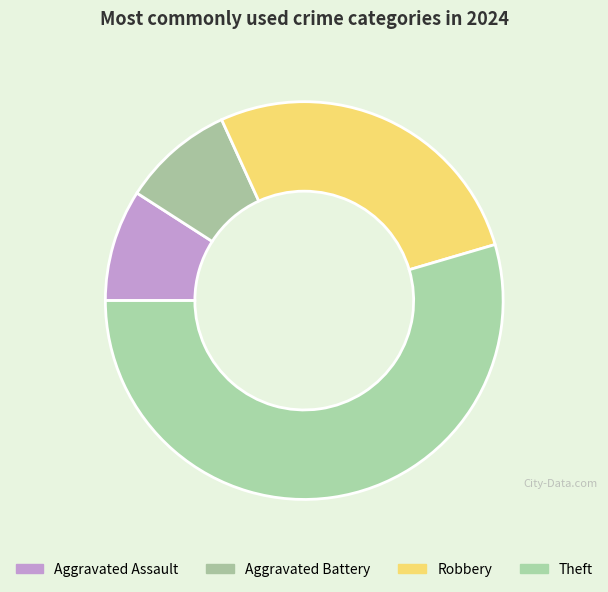

How much of the chart is everything except Theft?

45.5%